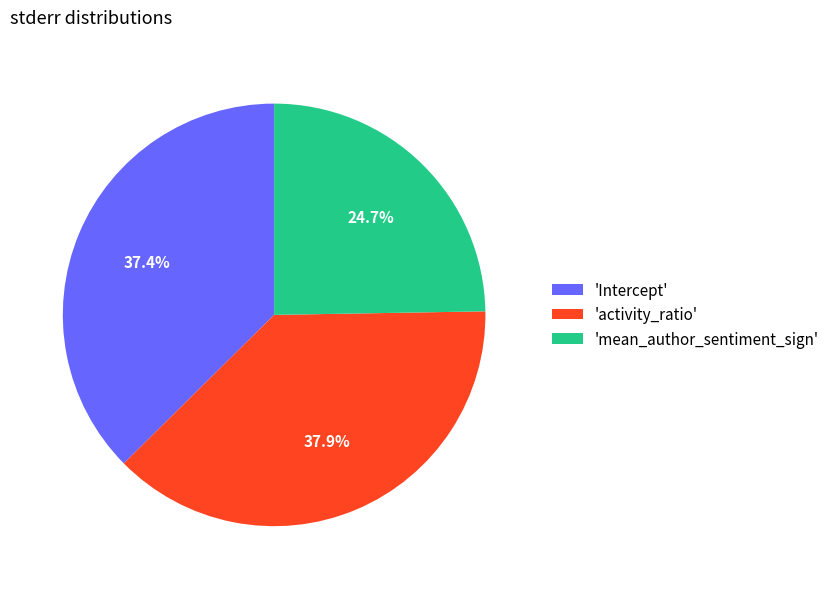

How many slices are in this pie chart?

3